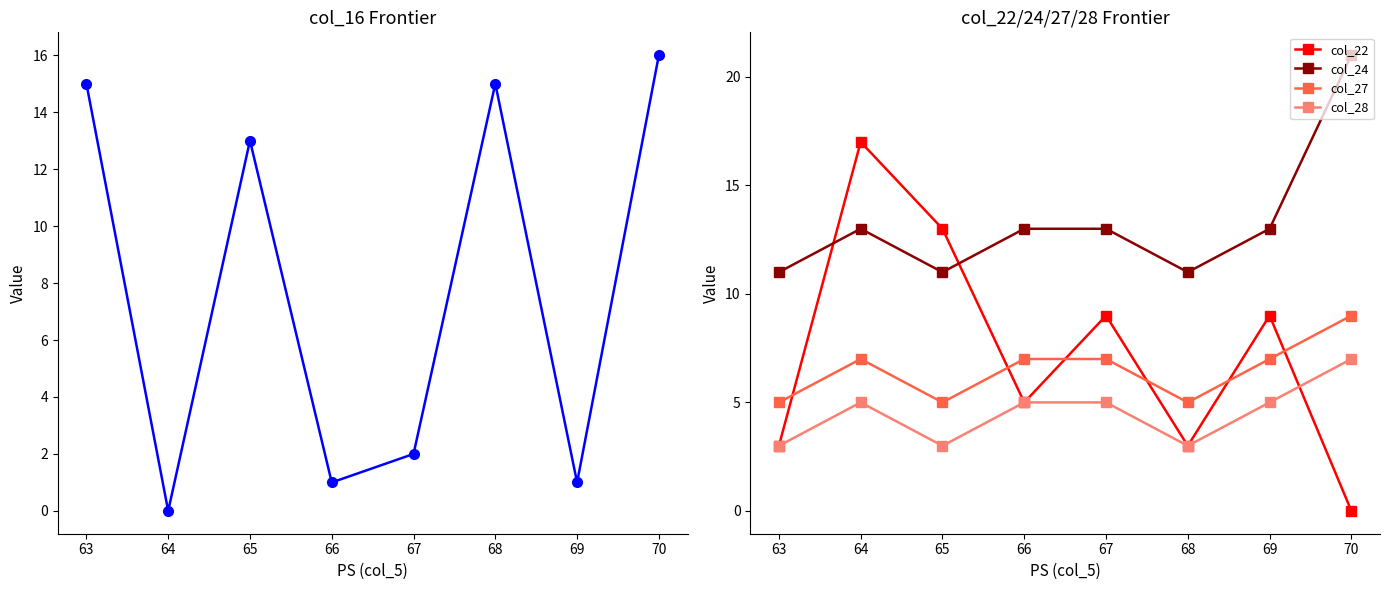

What is the value of the col_27 point at the 3rd from the left?

5